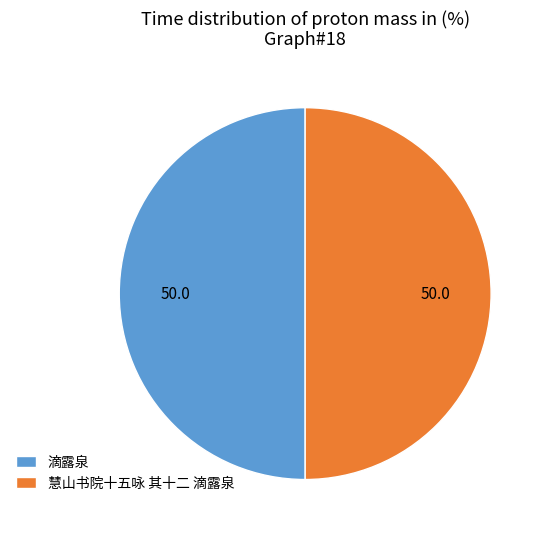

What is the ratio of the value at 滴露泉 to the value at 慧山书院十五咏 其十二 滴露泉?

1.0